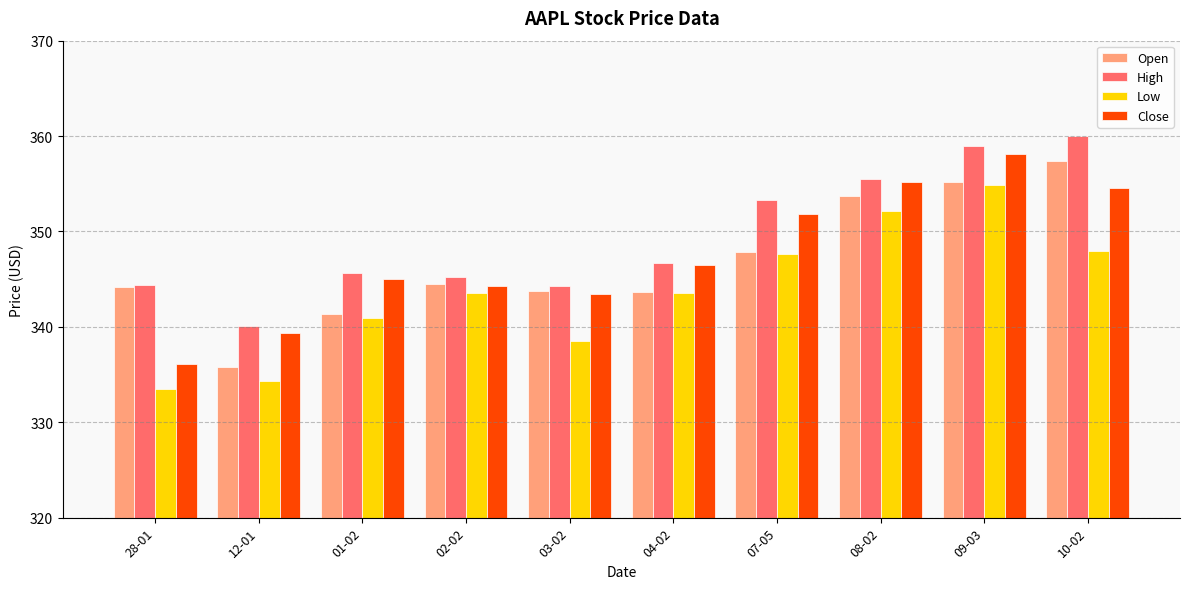

What is the sum of the Close values at 03-02 and 01-02?

688.5